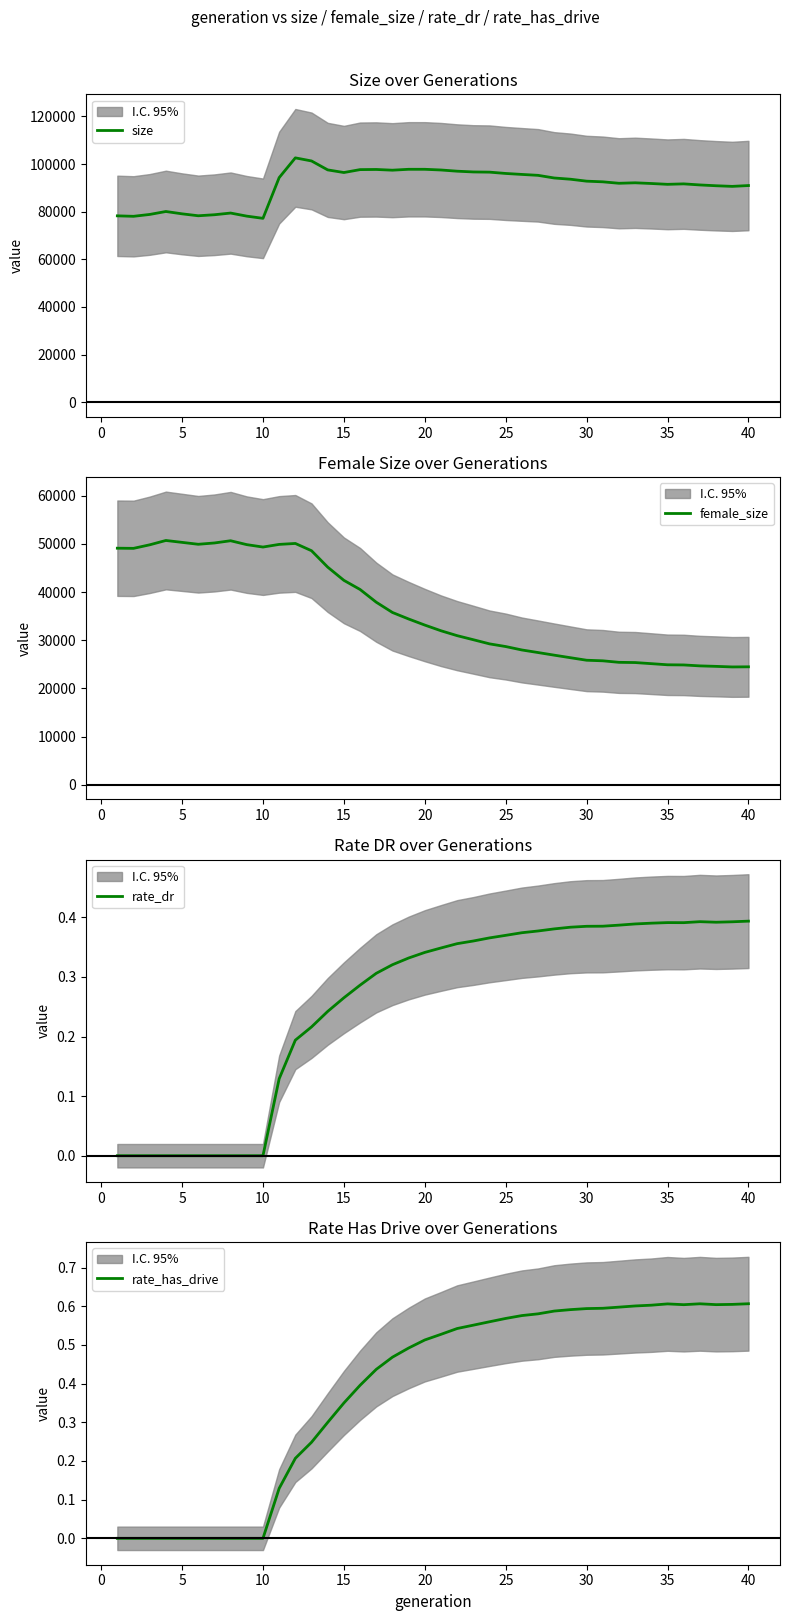

What is the highest value of the size series?

102598